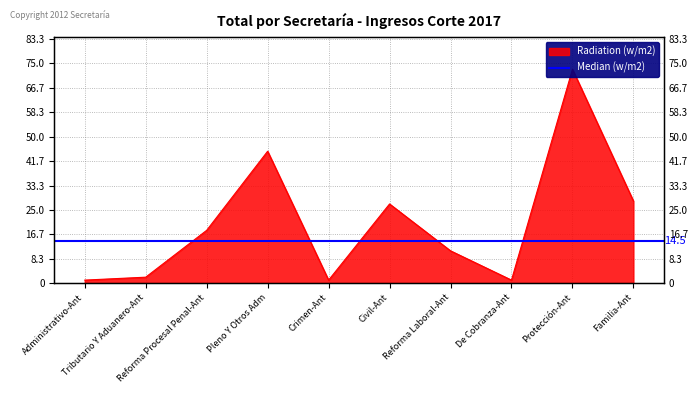

Reading left to right, what are all the values shown in this chart?

1	2	18	45	1	27	11	1	73	28